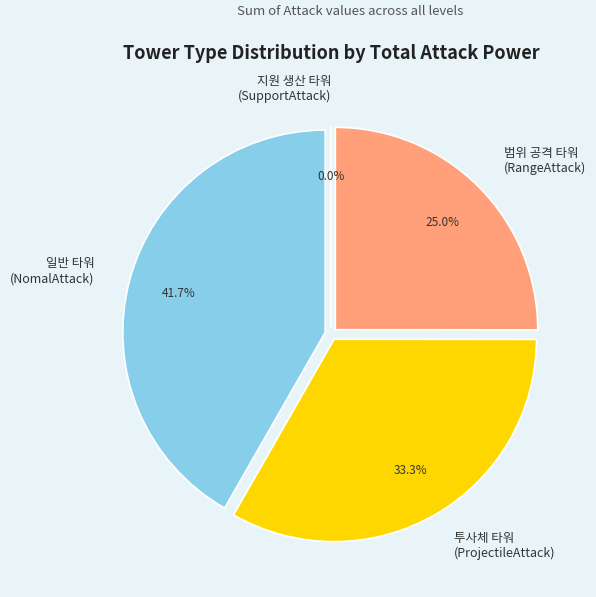

Count the number of slices in the pie.

4